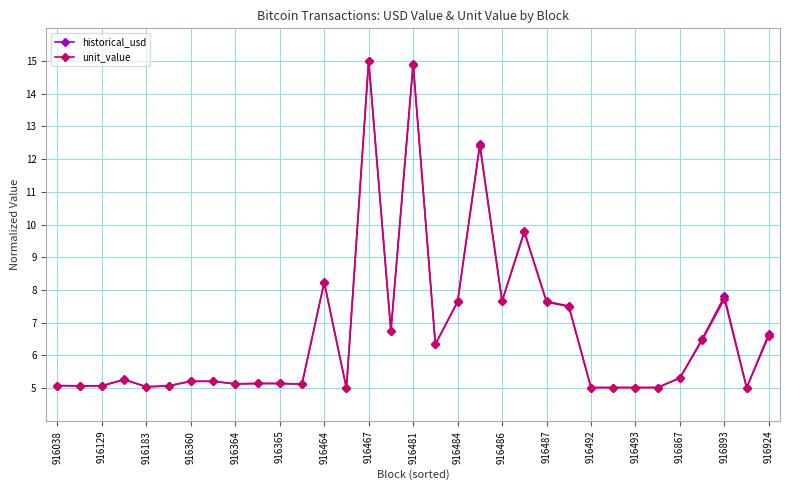

What is the value of the unit_value point at the 32nd from the left?

5.0